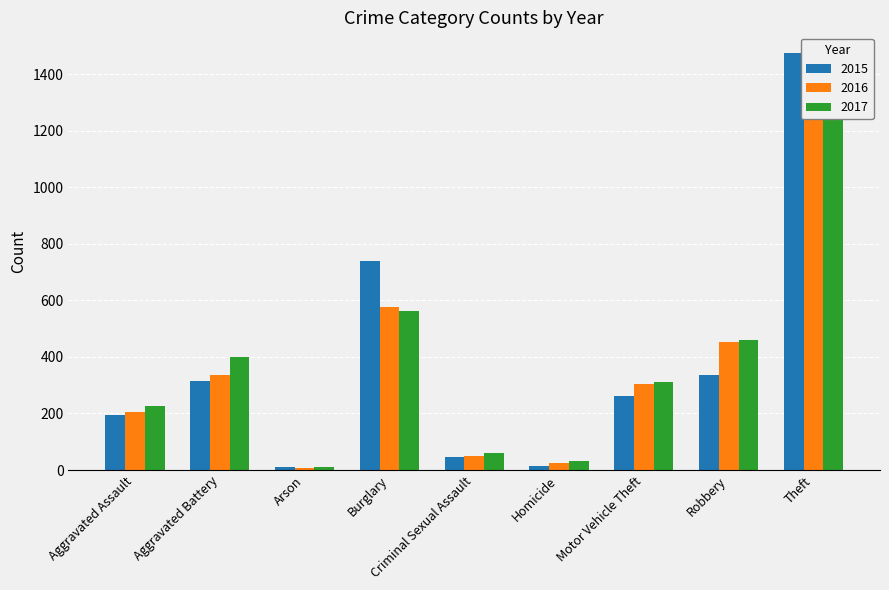

Count the number of categories in the chart.

9